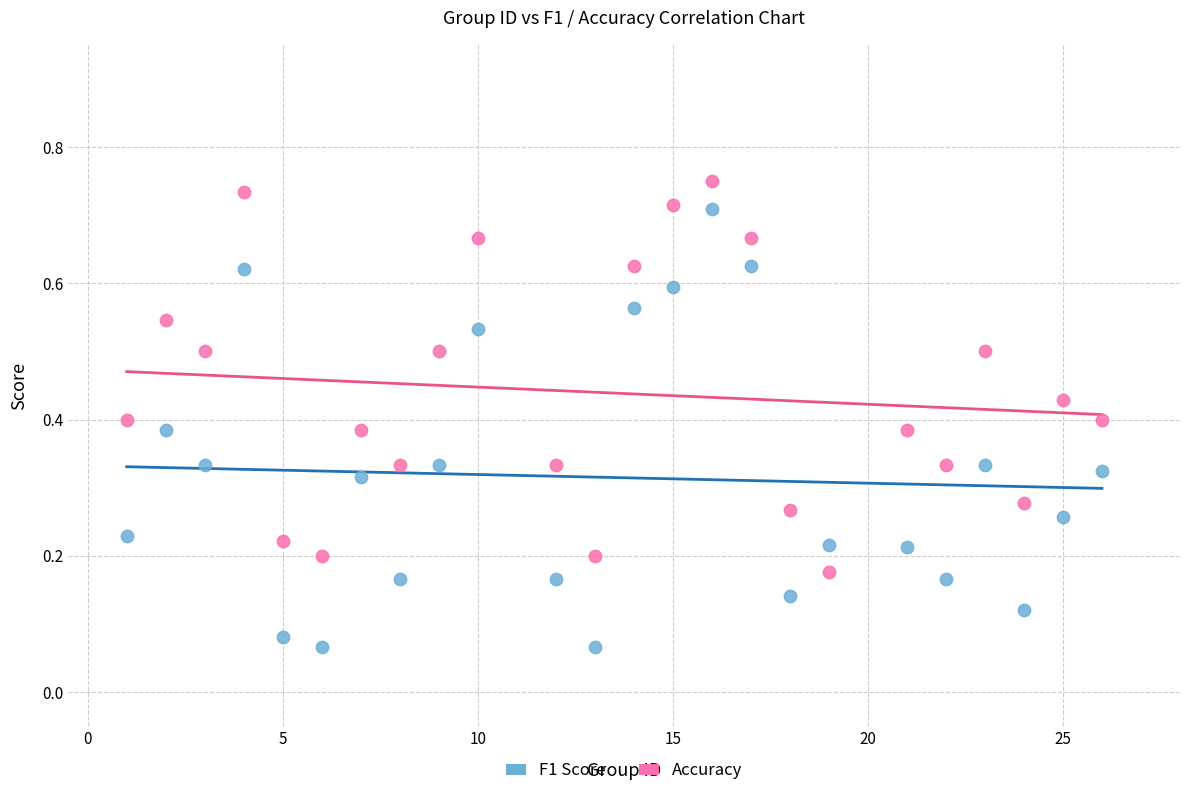

Which series reaches the maximum Y coordinate?

Accuracy